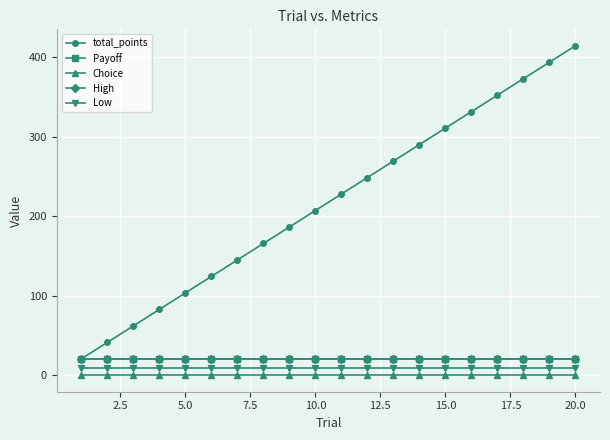

Which series has the widest spread of values?

total_points